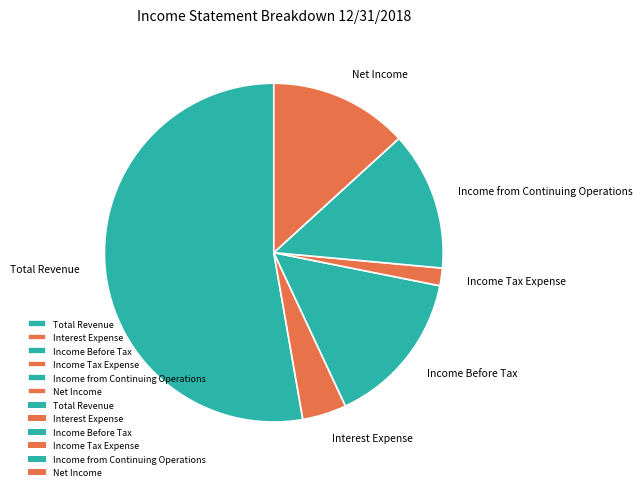

Combined, do Net Income and Income from Continuing Operations account for over 50%?

No